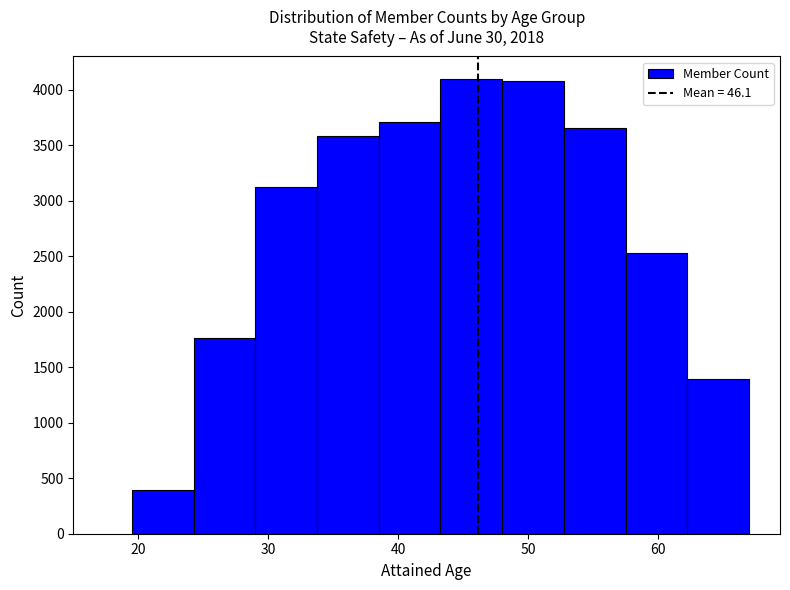

Reading left to right, transcribe this chart: for each bar, give the range it covers on the x-axis and its height. Neither the bar edges nor the heights are printed on the chart, so give them approximately, as read against the axes.

20 to 24: 400
24 to 29: 1750
29 to 34: 3150
34 to 39: 3600
39 to 43: 3700
43 to 48: 4100
48 to 53: 4100
53 to 58: 3650
58 to 62: 2550
62 to 67: 1400